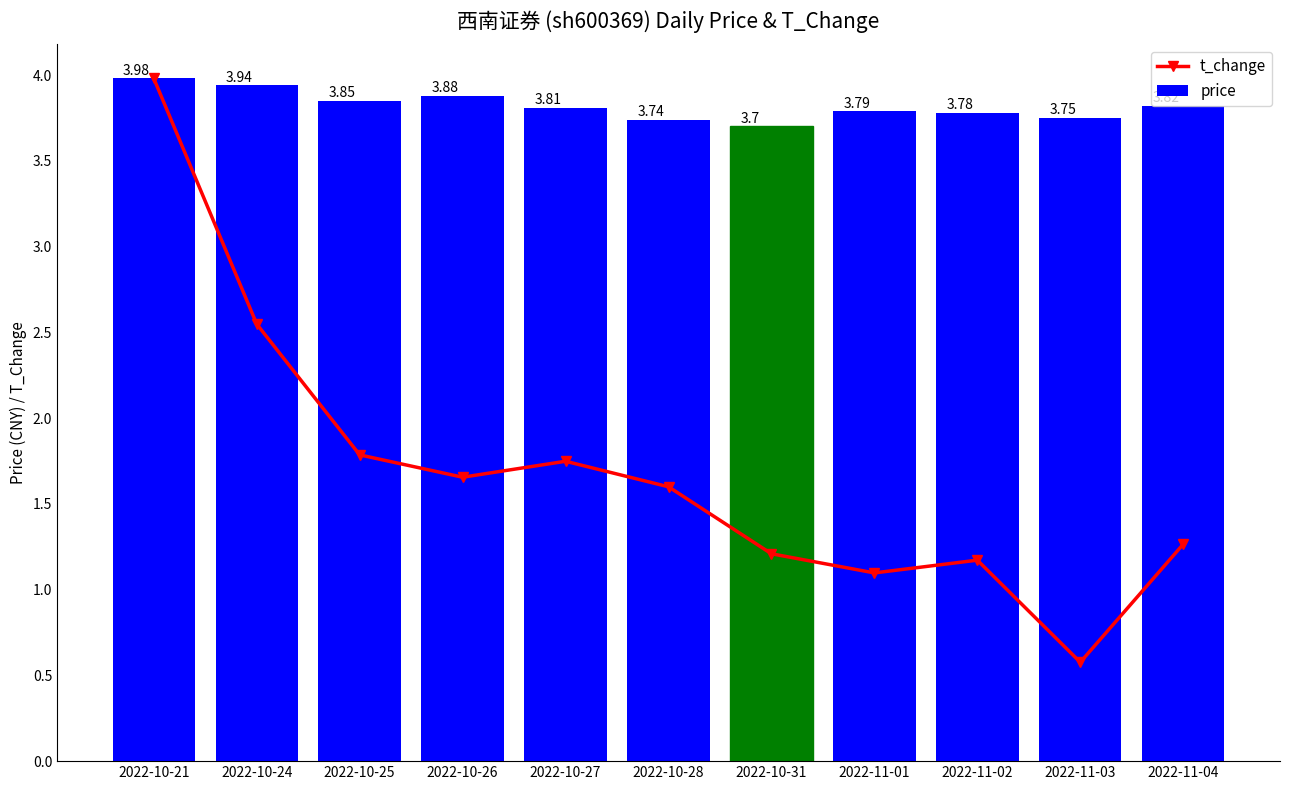

Rank the series at 2022-10-28 from lowest to highest value.

t_change, price